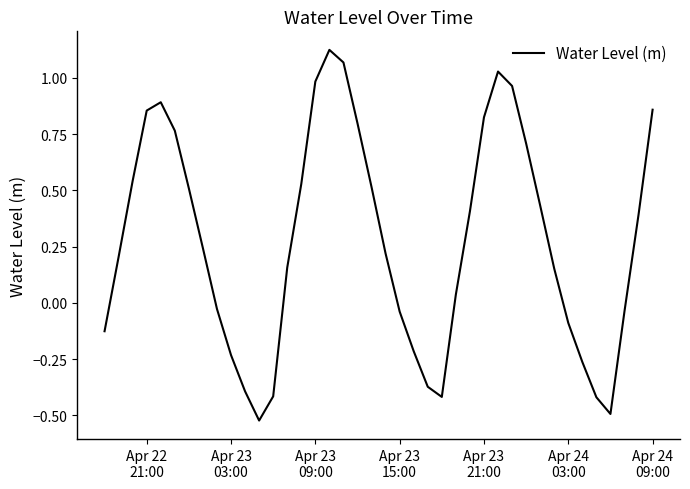

What is the difference between the maximum and minimum values?

1.6